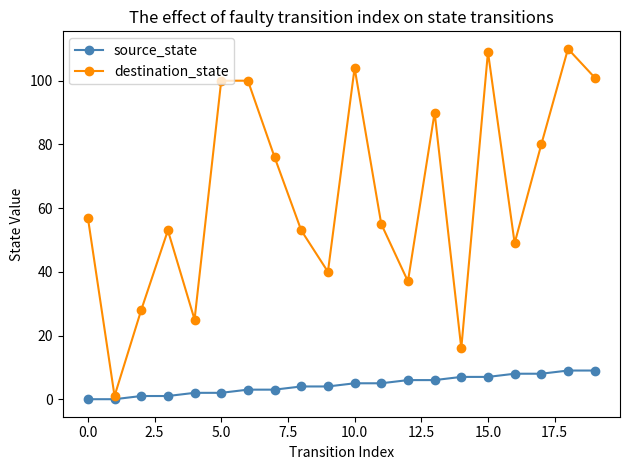

How many lines are shown in the chart?

2